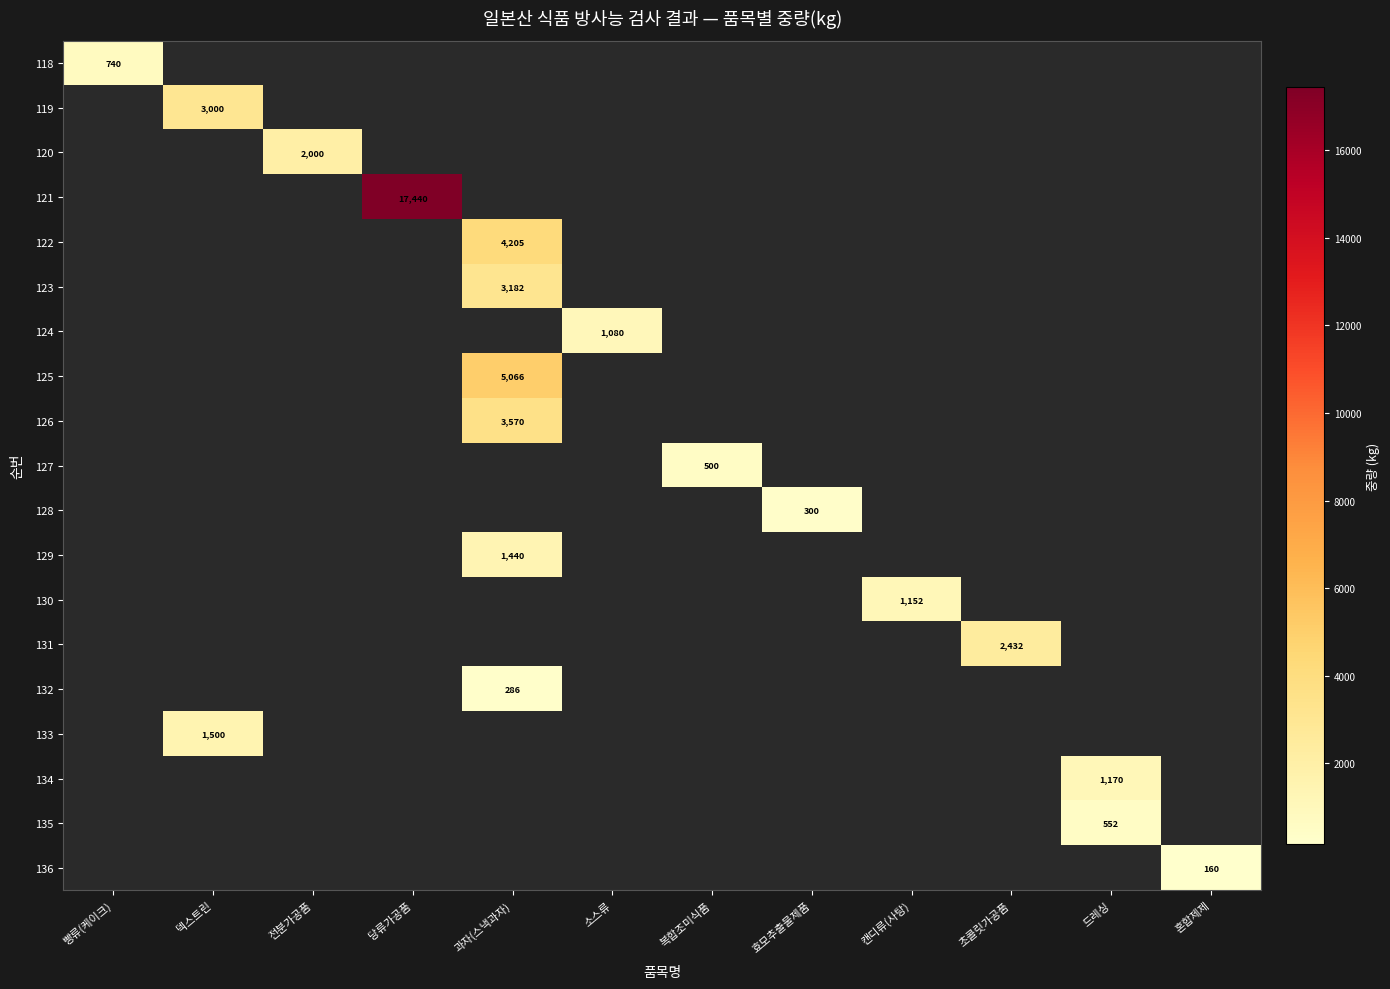

At how many categories does at least one series exceed 12784?

1